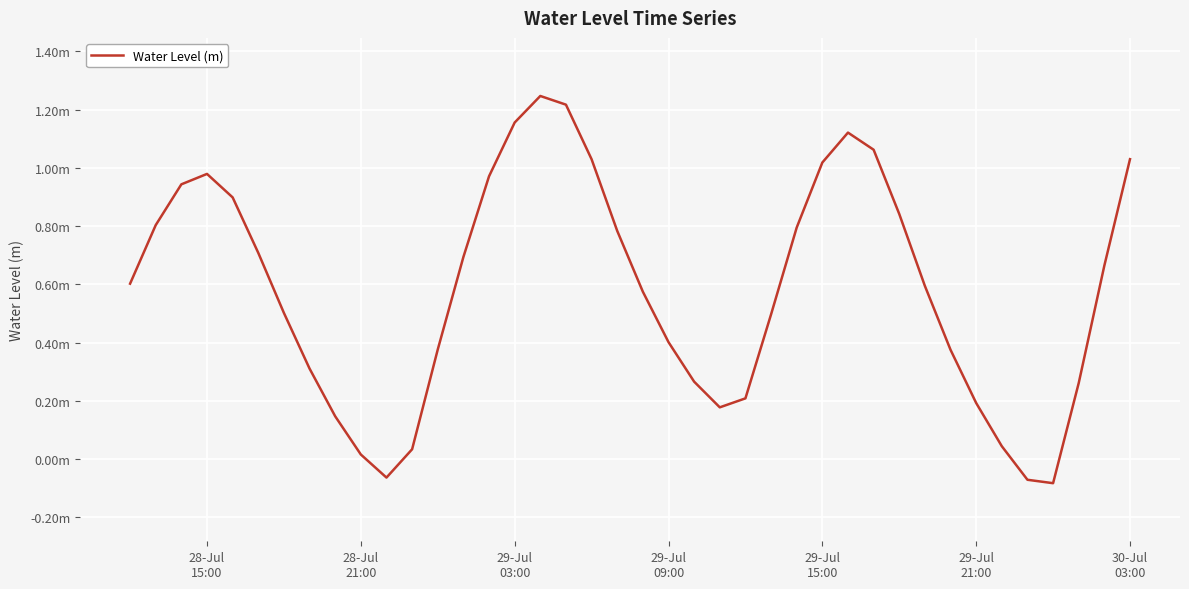

Does the chart have visible grid lines?

Yes